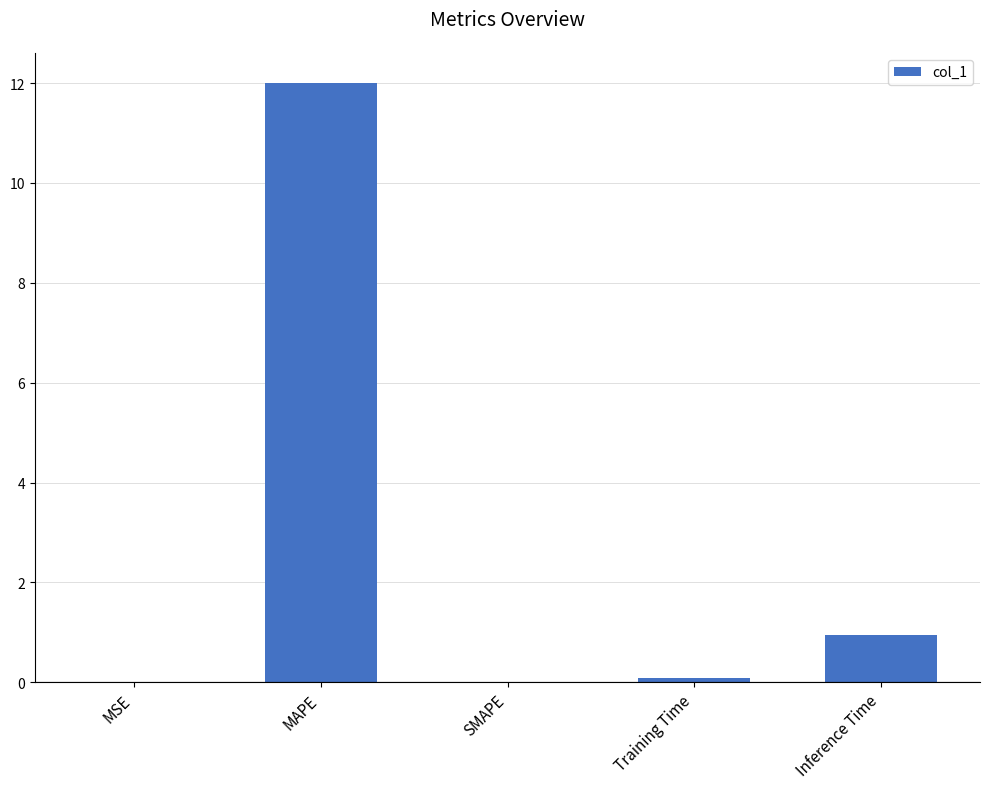

What is the change in value from MSE to Training Time?

+0.1